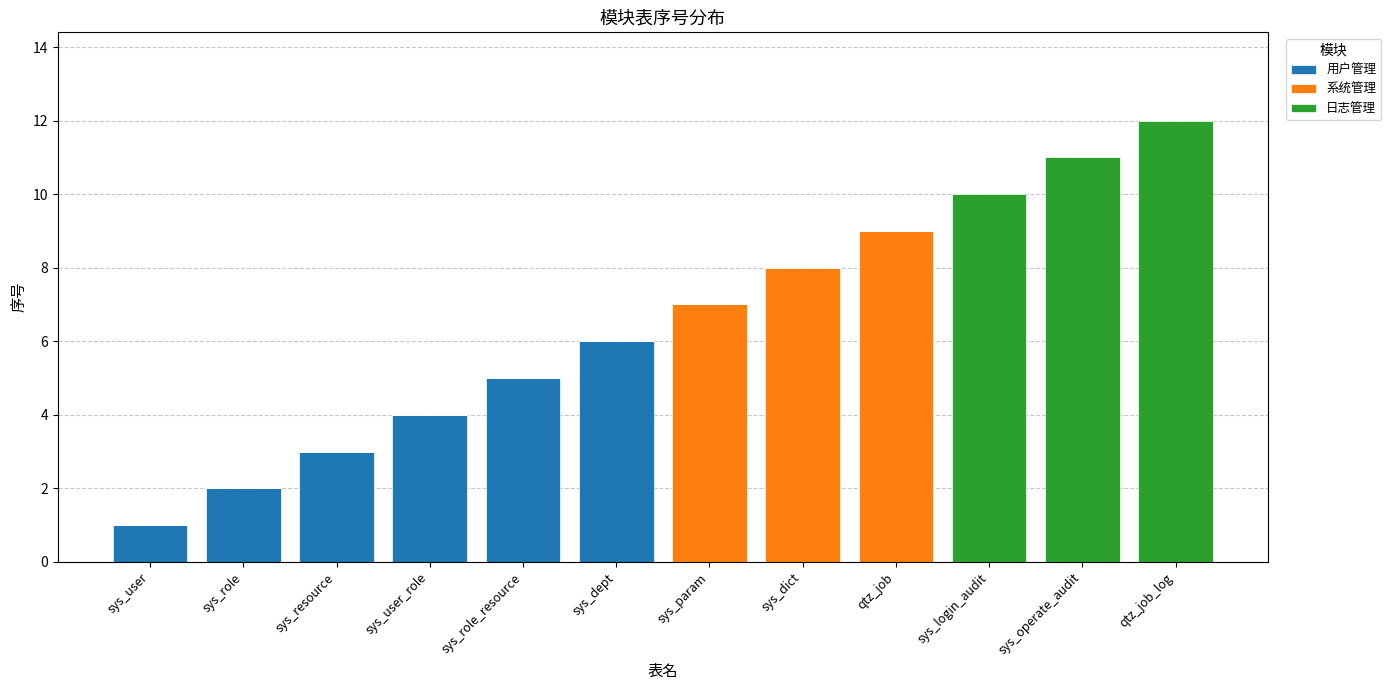

Is it true that 用户管理 equals 0 at sys_dict?

True